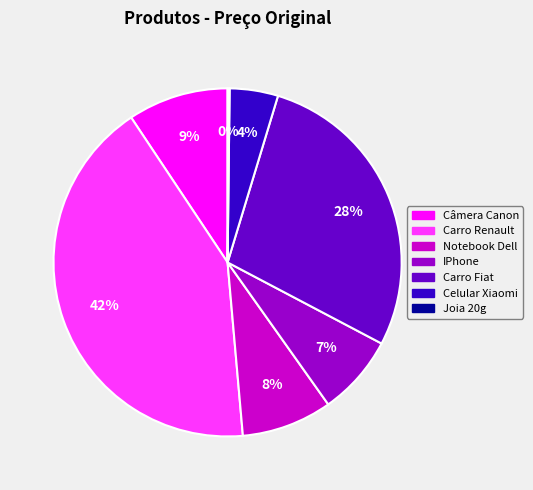

To the nearest percent, what percentage of the pie is Celular Xiaomi?

4%